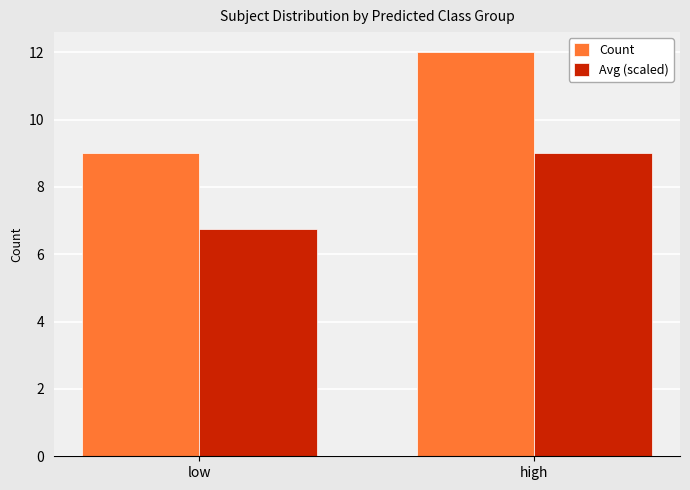

Which series has the largest total across all categories?

Count